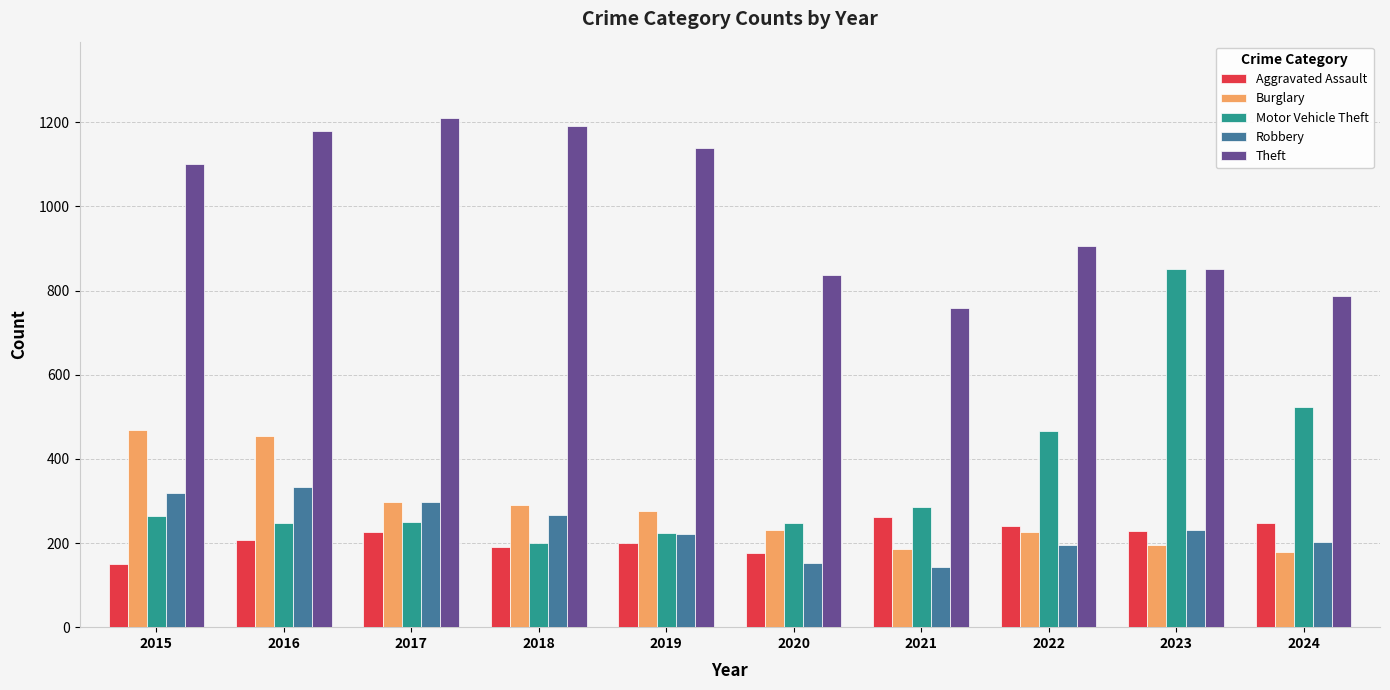

What is the value of the Robbery bar at the 7th from the left?

144